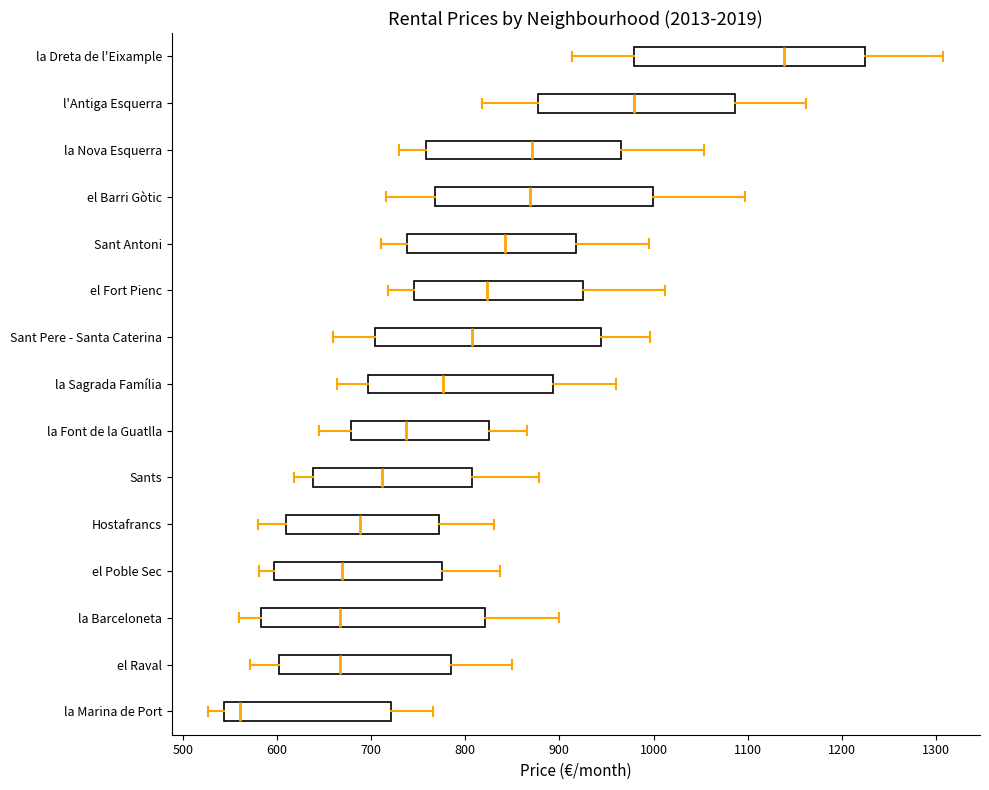

Reading bottom to top, read every box against the x-axis: the position of its median line, the range the box covers, and the ends of its whiskers. The values are not printed on the chart, so give them approximately, as read against the axis.

la Marina de Port: median 560, box 540 to 720, whiskers 530 to 770
el Raval: median 670, box 600 to 790, whiskers 570 to 850
la Barceloneta: median 670, box 580 to 820, whiskers 560 to 900
el Poble Sec: median 670, box 600 to 780, whiskers 580 to 840
Hostafrancs: median 690, box 610 to 770, whiskers 580 to 830
Sants: median 710, box 640 to 810, whiskers 620 to 880
la Font de la Guatlla: median 740, box 680 to 830, whiskers 640 to 870
la Sagrada Família: median 780, box 700 to 890, whiskers 660 to 960
Sant Pere - Santa Caterina: median 810, box 700 to 940, whiskers 660 to 1000
el Fort Pienc: median 820, box 750 to 930, whiskers 720 to 1010
Sant Antoni: median 840, box 740 to 920, whiskers 710 to 990
el Barri Gòtic: median 870, box 770 to 1000, whiskers 720 to 1100
la Nova Esquerra: median 870, box 760 to 970, whiskers 730 to 1050
l'Antiga Esquerra: median 980, box 880 to 1090, whiskers 820 to 1160
la Dreta de l'Eixample: median 1140, box 980 to 1220, whiskers 910 to 1310